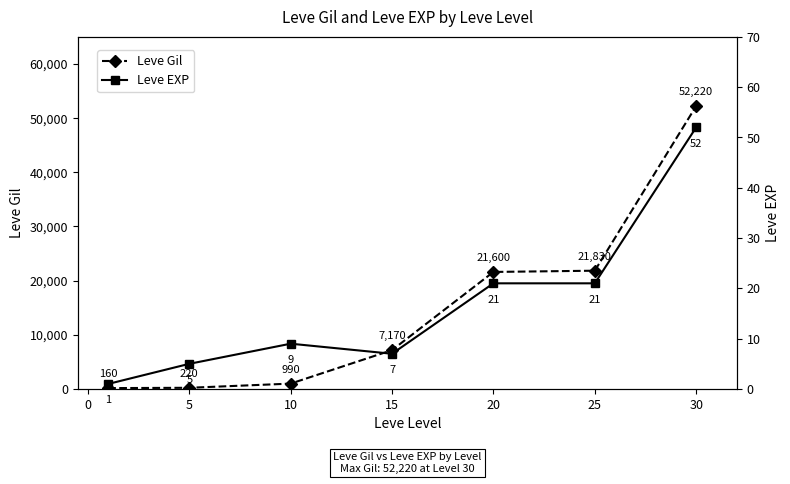

True or false: Leve Gil has more than 1 interior local peaks.

False